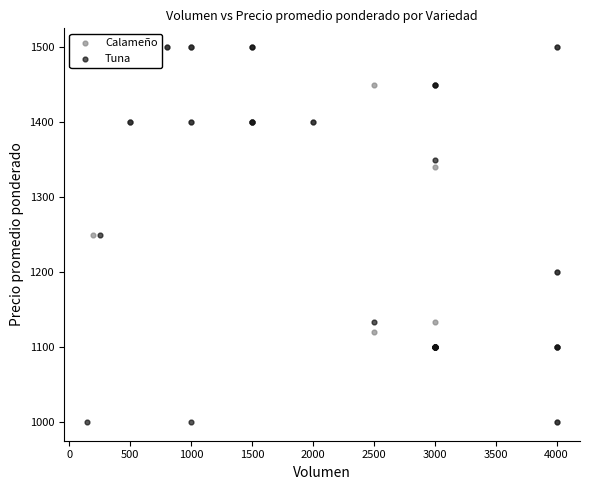

What are all the series names shown in the legend?

Calameño, Tuna